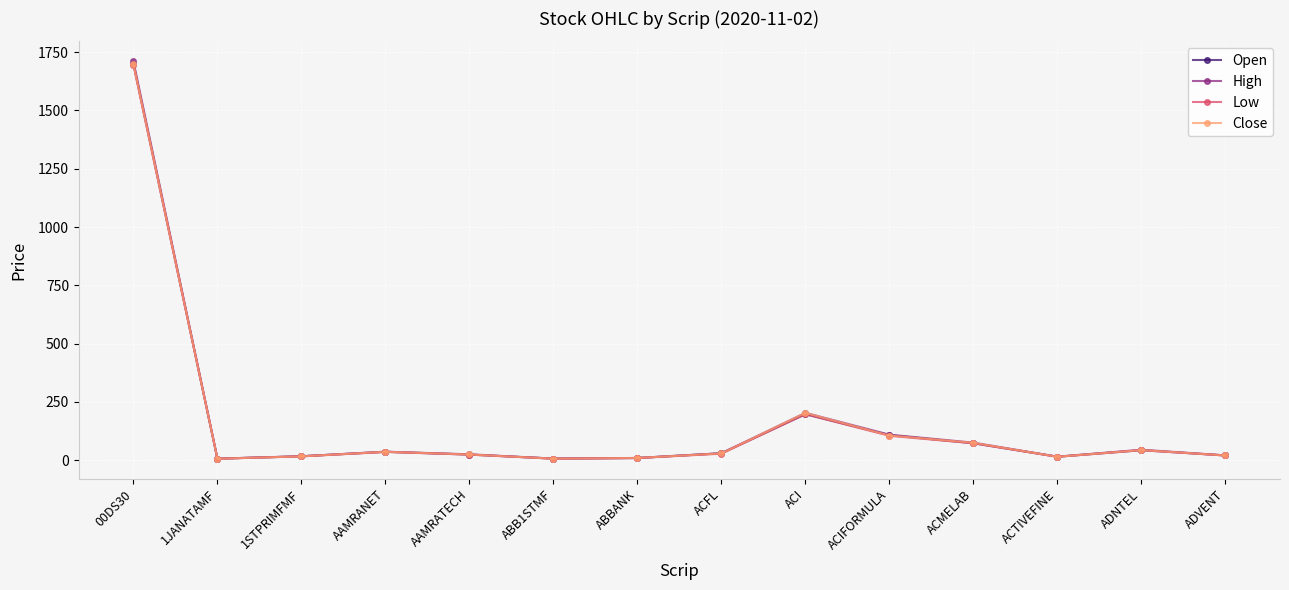

Where is Low nearest to the value 850?

ACI